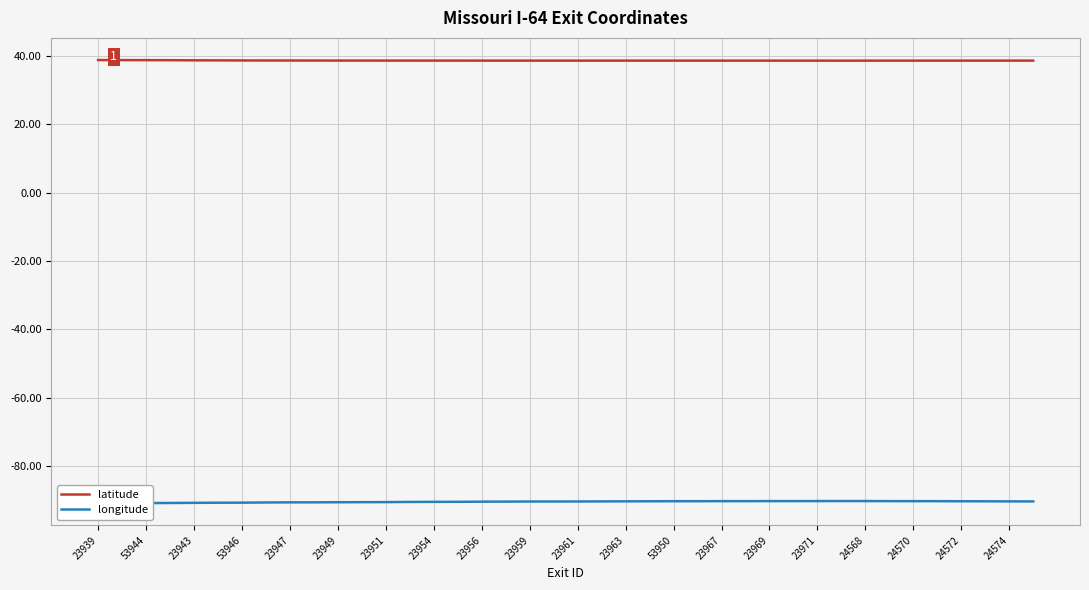

True or false: latitude and longitude intersect in this chart.

False